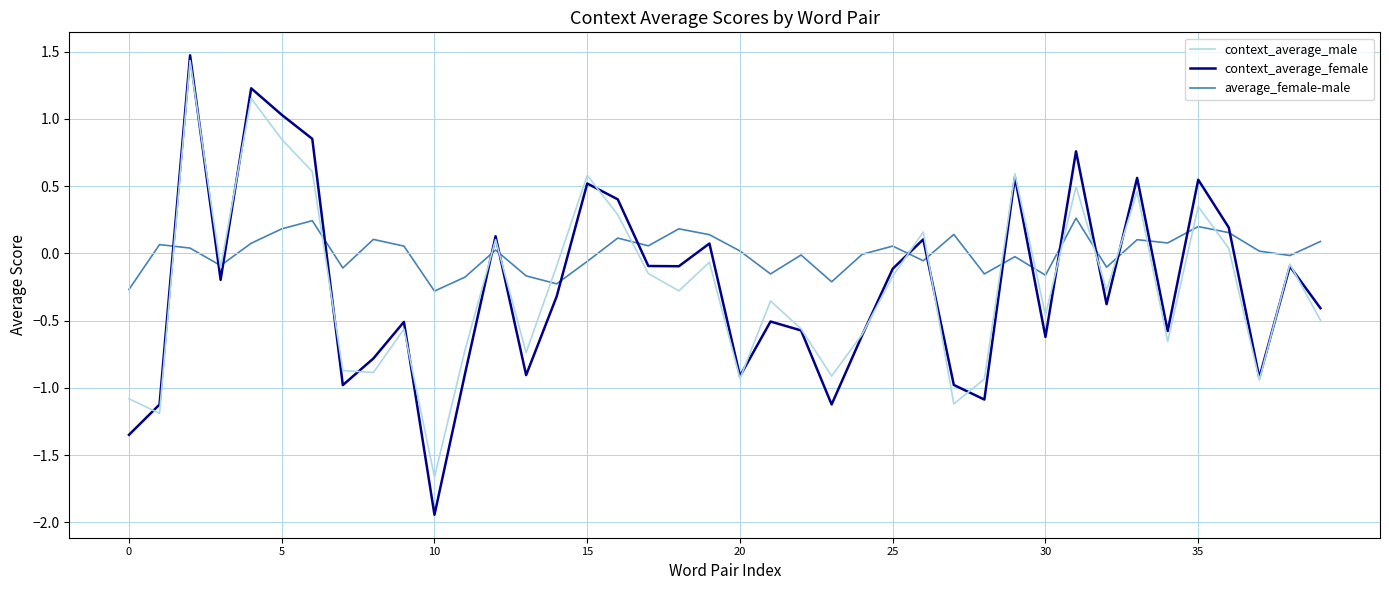

What is the lowest value of the average_female-male series?

-0.3